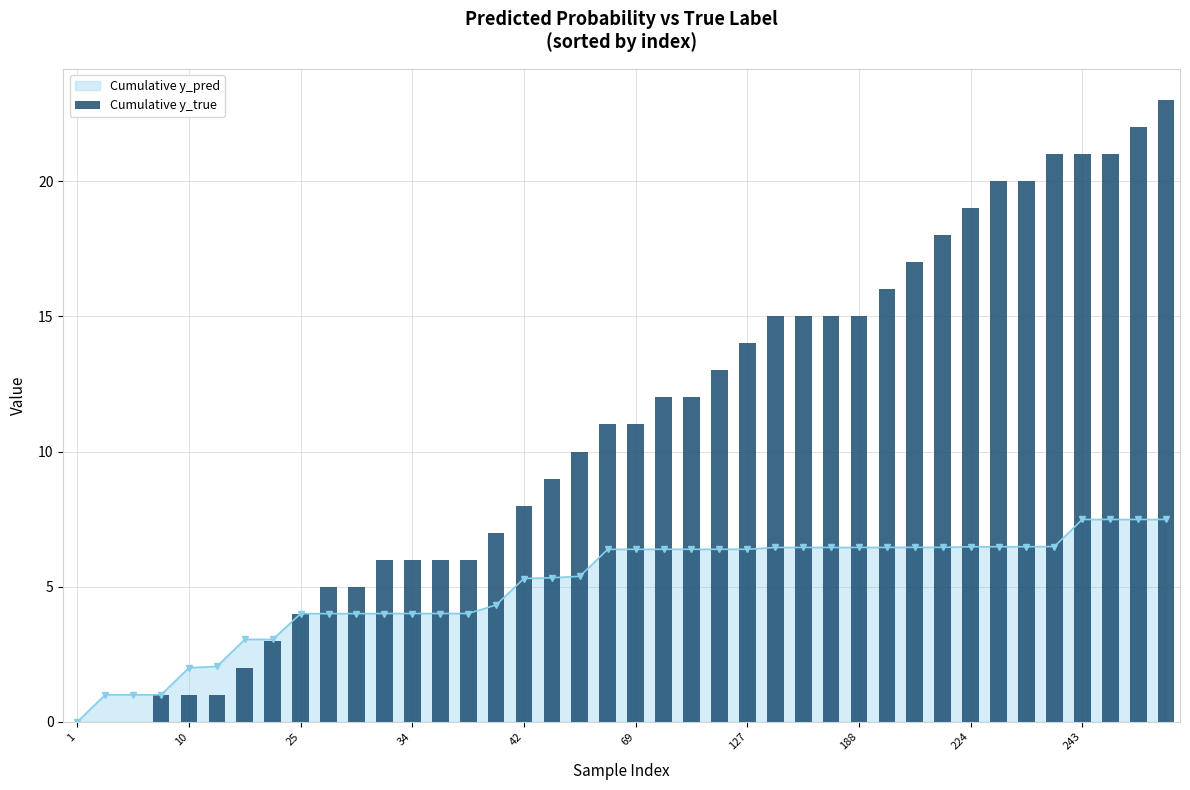

What is the value of the 7th bar from the left?

2